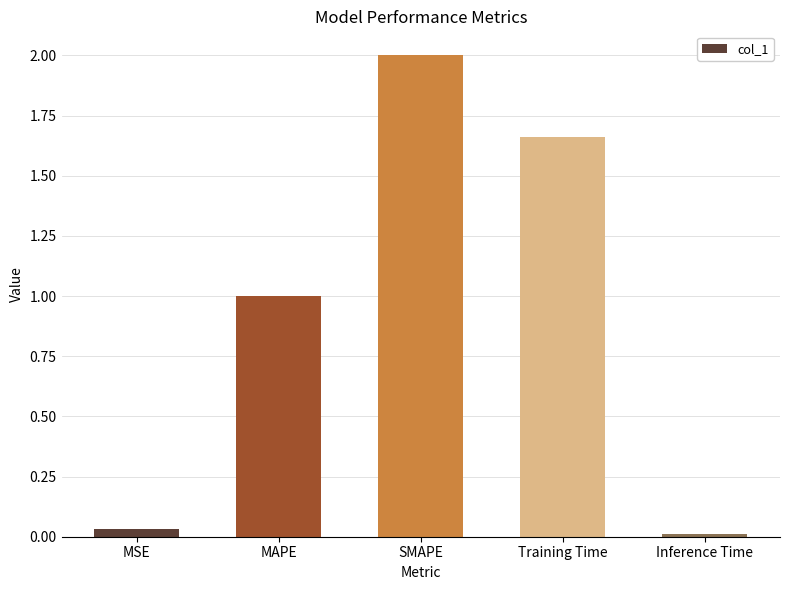

What is the label of the 5th bar from the left?

Inference Time